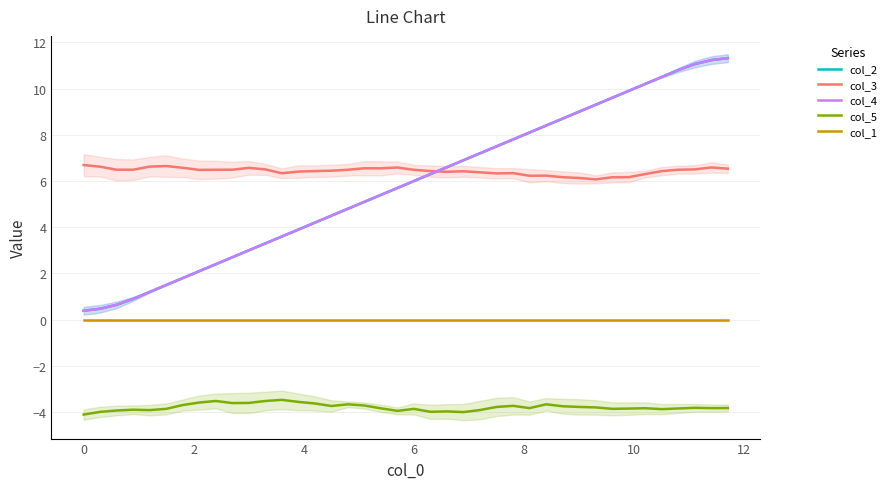

True or false: col_2 and col_1 cross at least once.

False